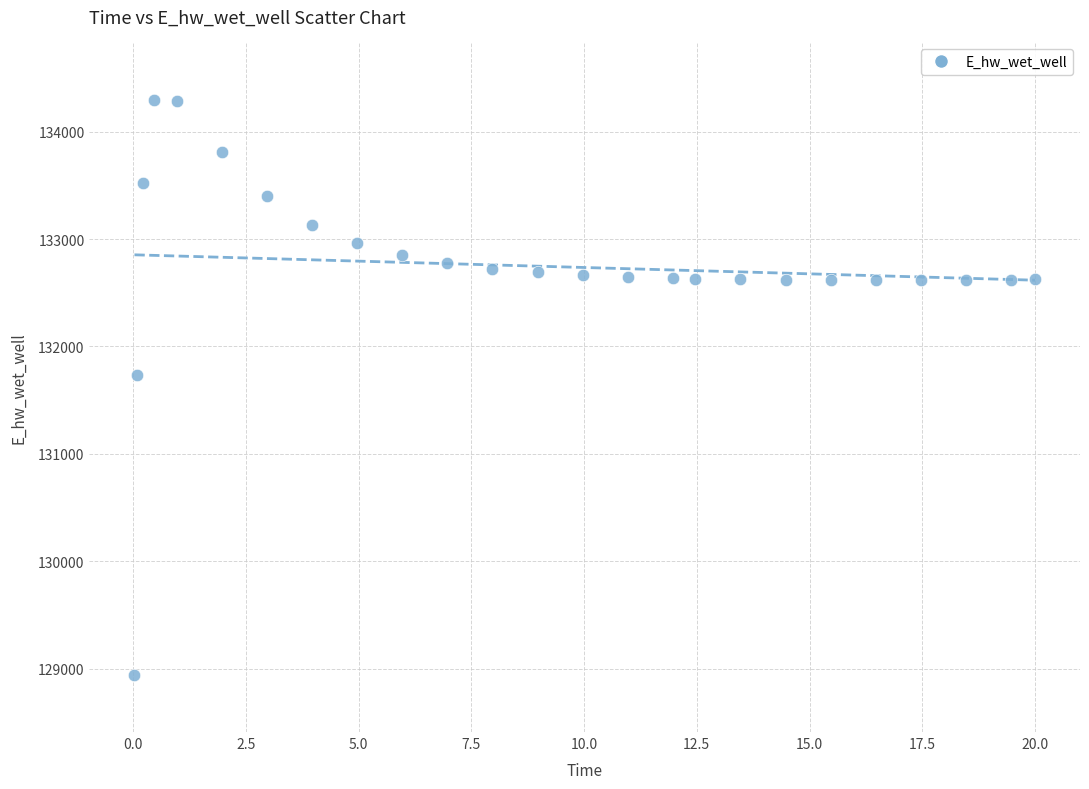

What is the range of X values (max minus min)?

20.0